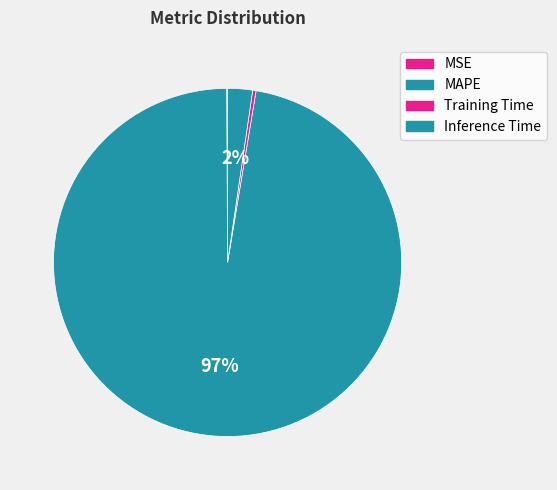

Does MAPE represent more than half of the total?

Yes